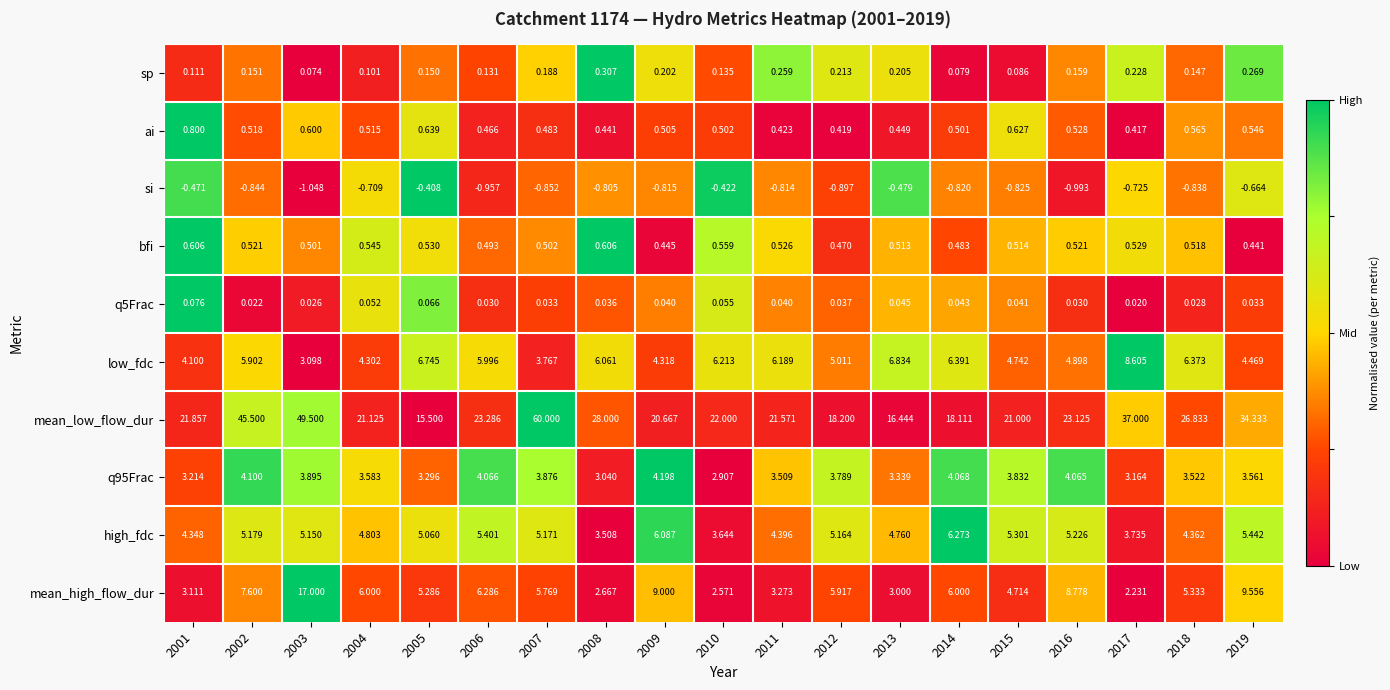

What is the difference between the highest and lowest values at 2001?

22.3